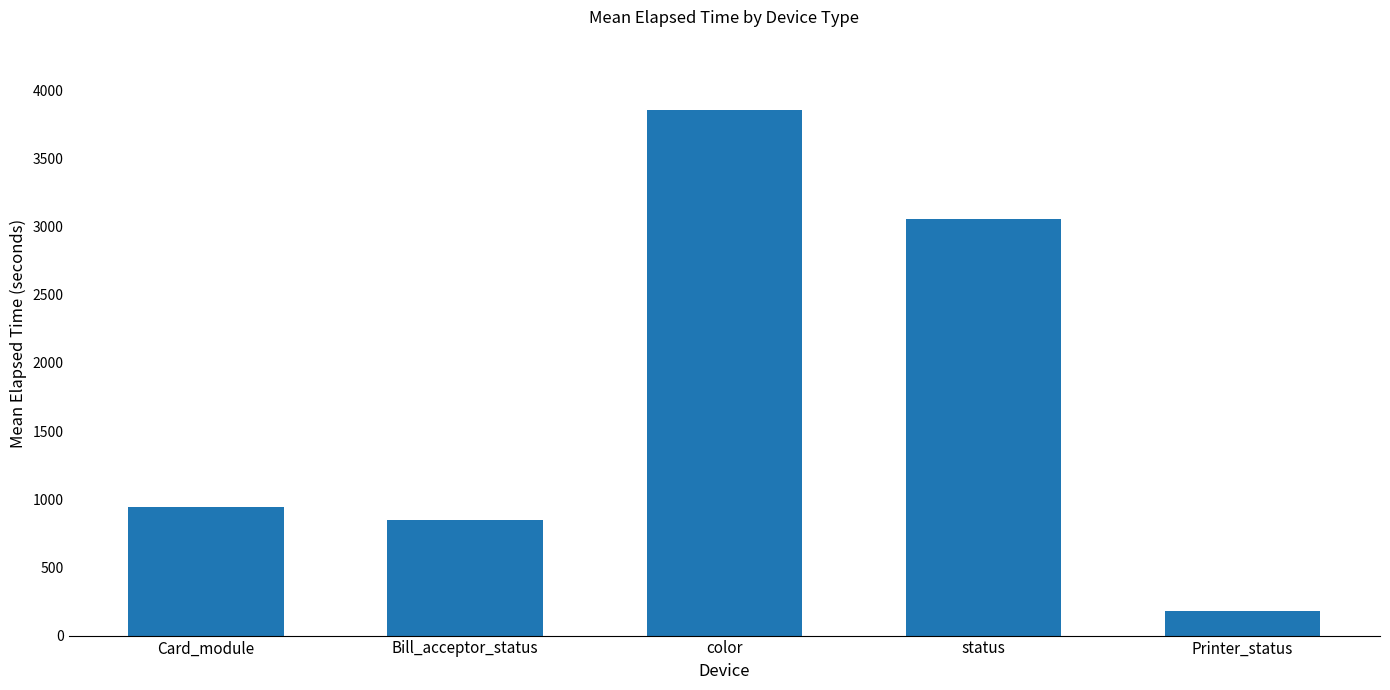

The value at color is 3853.4. True or false?

True